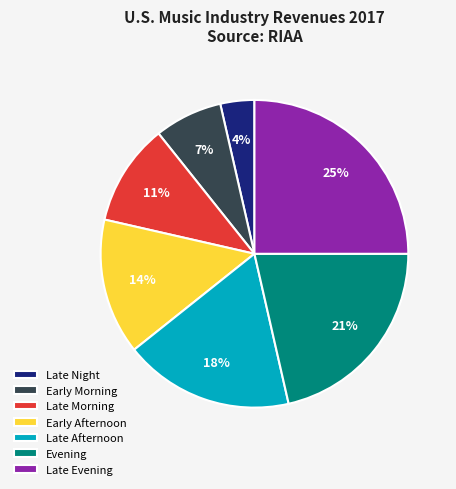

Do Late Morning and Early Afternoon together represent more than half of the pie?

No